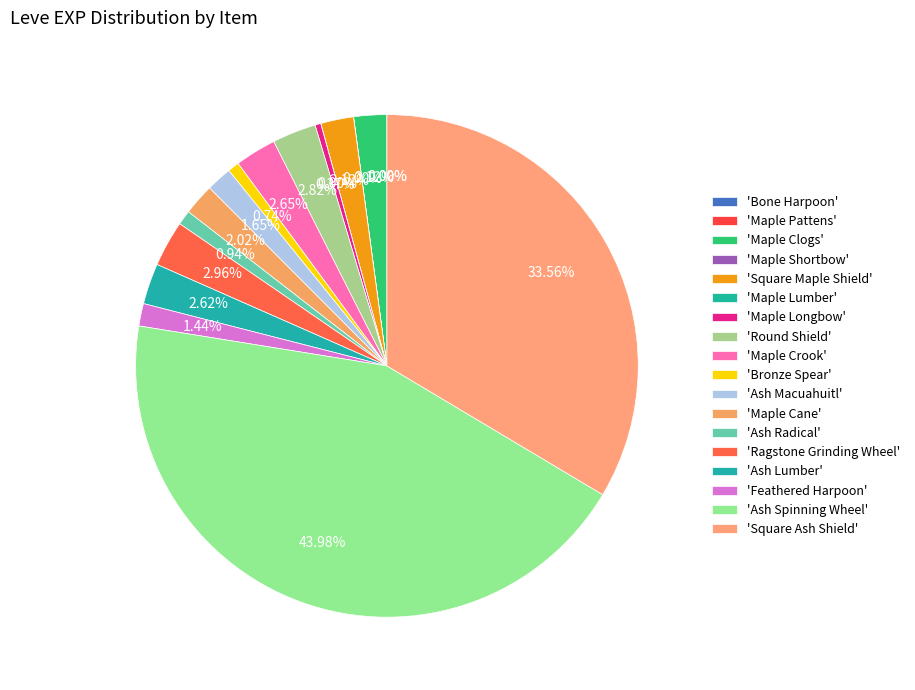

Which slice is the smallest?

Bone Harpoon